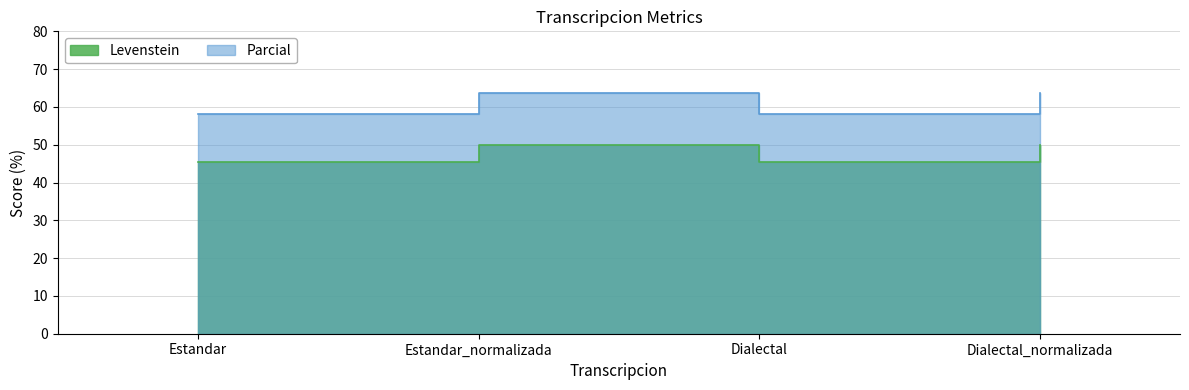

At which category is the sum across all series the highest?

Estandar_normalizada